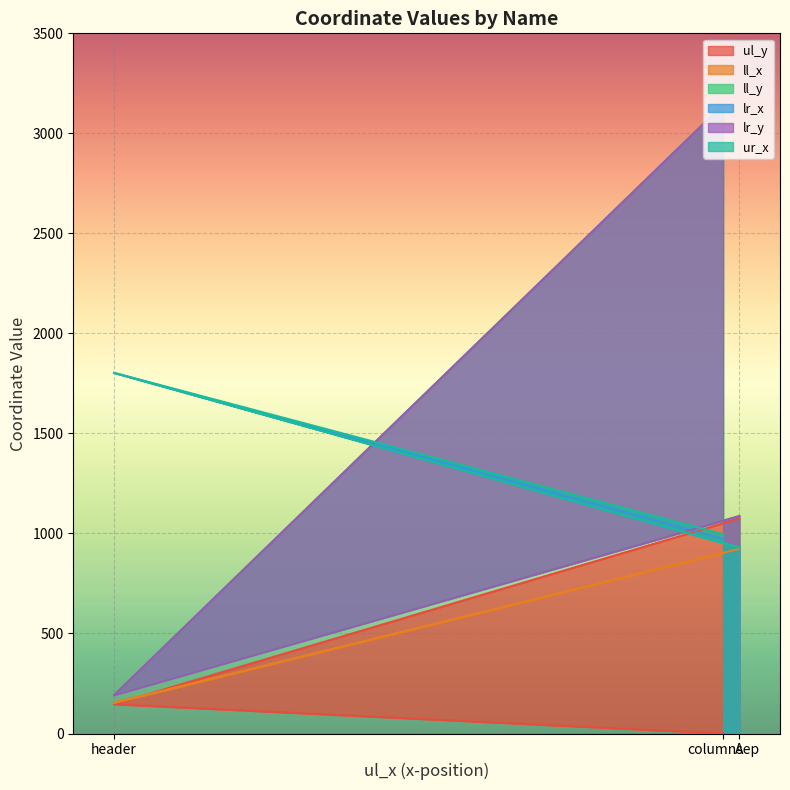

Which has a higher value, columnsep or header?

header